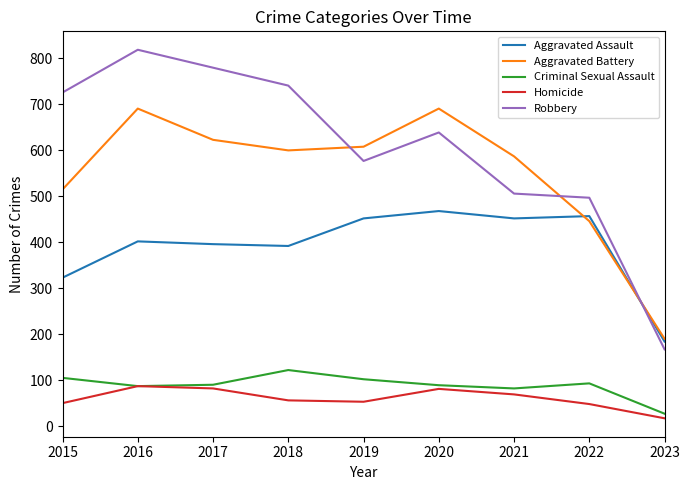

What is the total value across all series at 2017?

1971